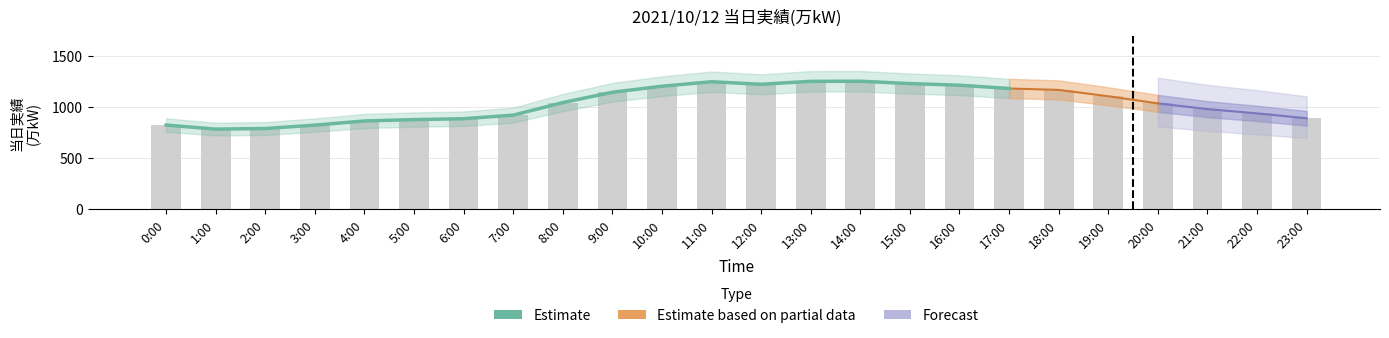

Is it true that the value at 13:00 is 1253?

True